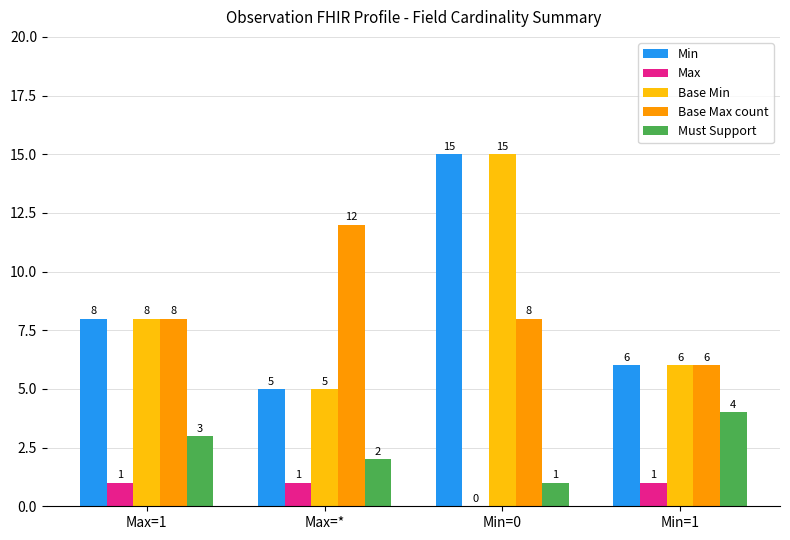

How many categories are shown in the chart?

4